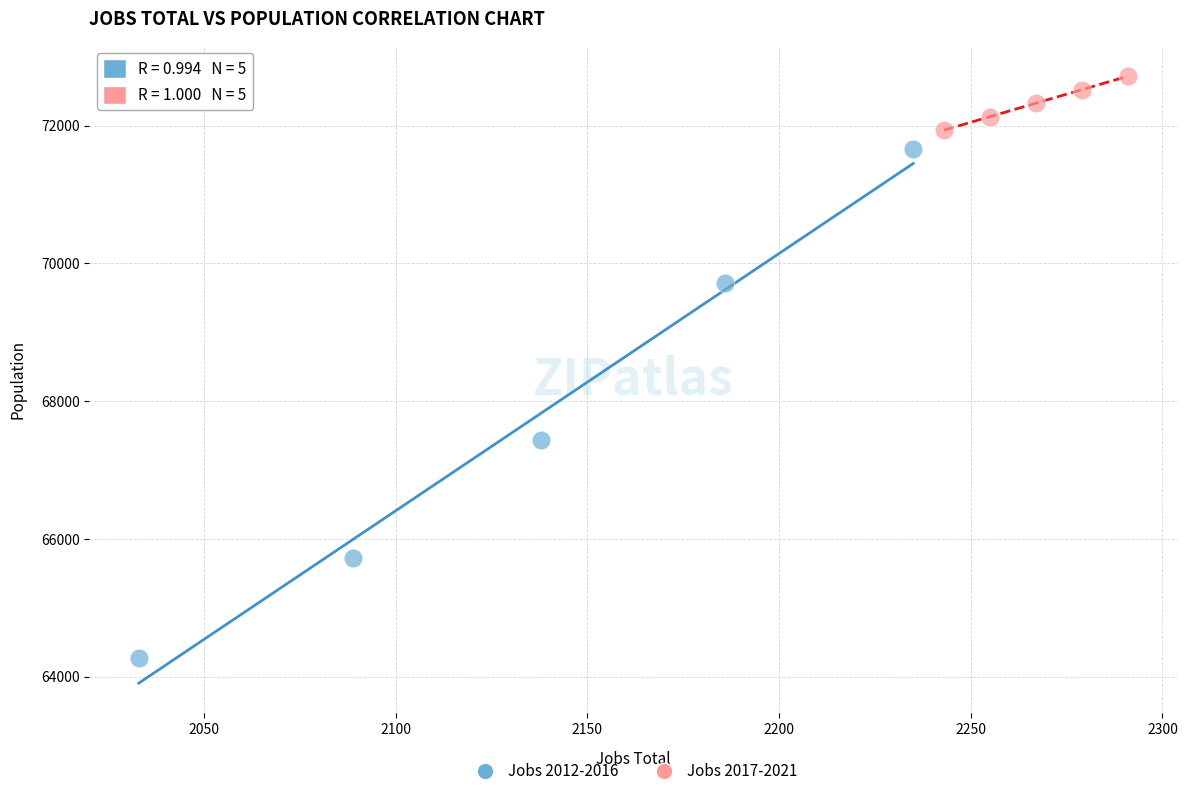

Which series contains the lowest Y value?

Jobs 2012-2016